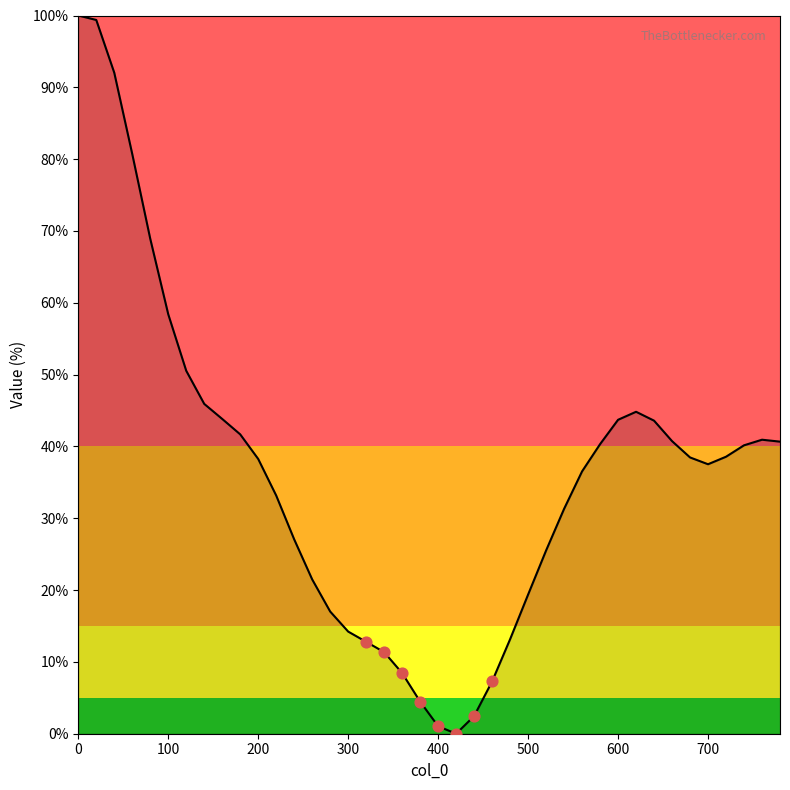

What is the greatest value displayed?

100.0